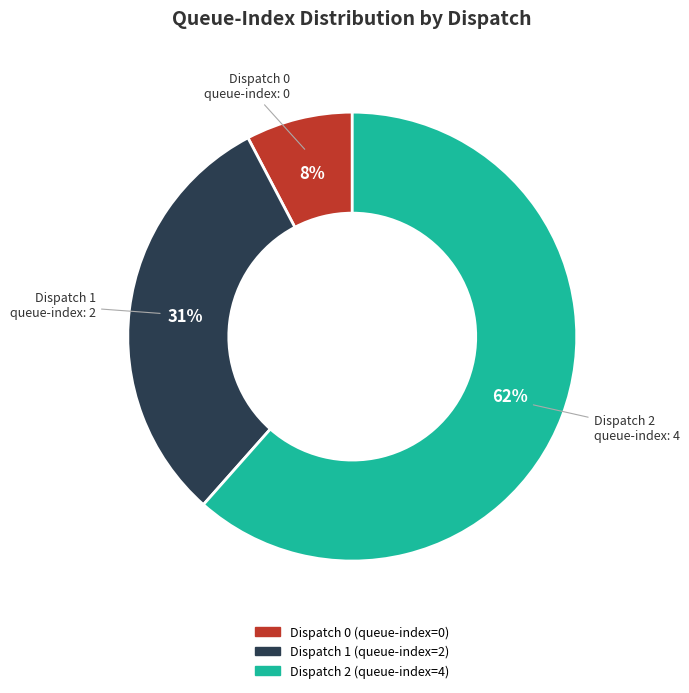

How many slices are in this pie chart?

3